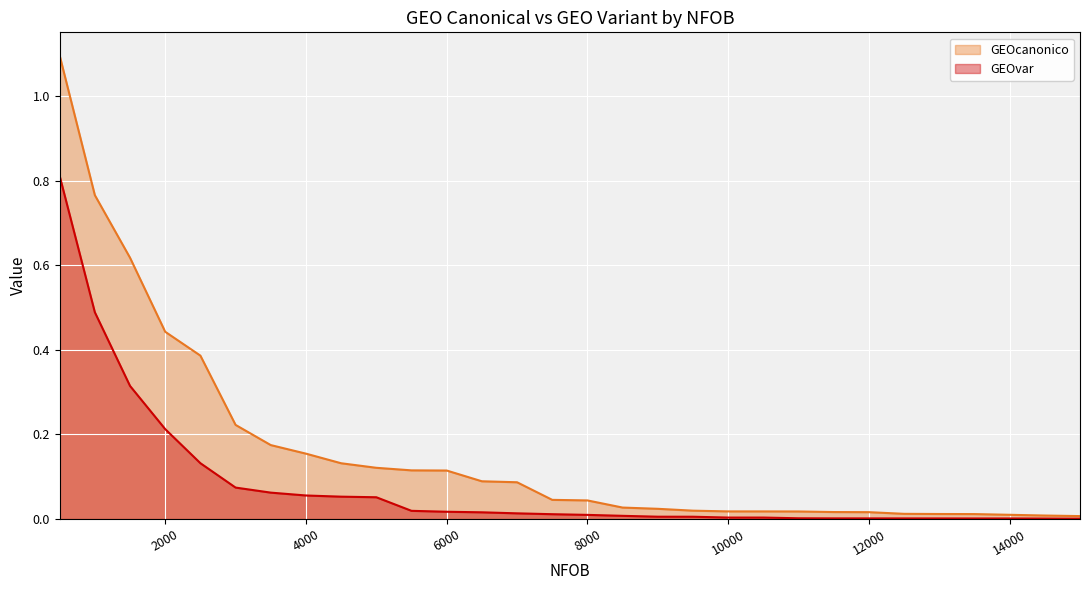

List the labels in order of GEOvar value, smallest first.

15000, 14500, 13500, 14000, 13000, 12500, 12000, 11500, 11000, 10500, 10000, 9500, 9000, 8500, 8000, 7500, 7000, 6500, 6000, 5500, 5000, 4500, 4000, 3500, 3000, 2500, 2000, 1500, 1000, 500